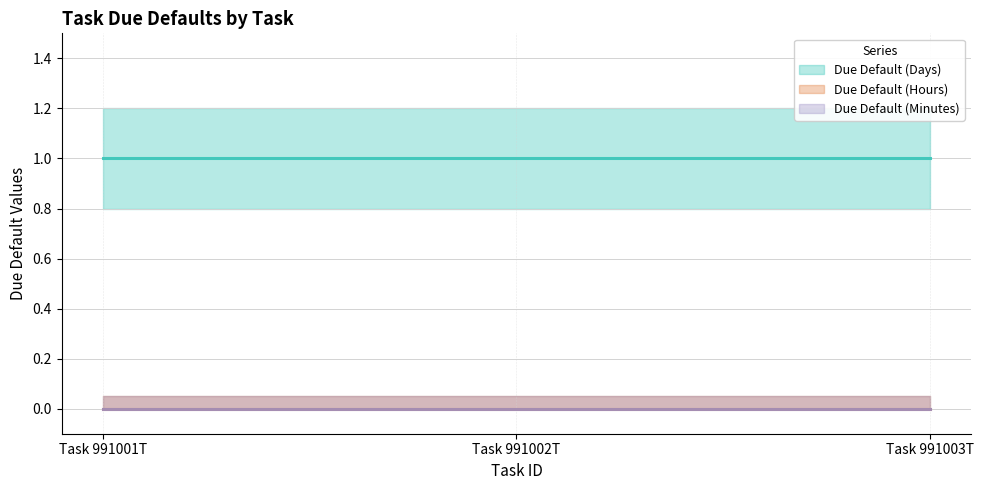

How many categories are shown in the chart?

3